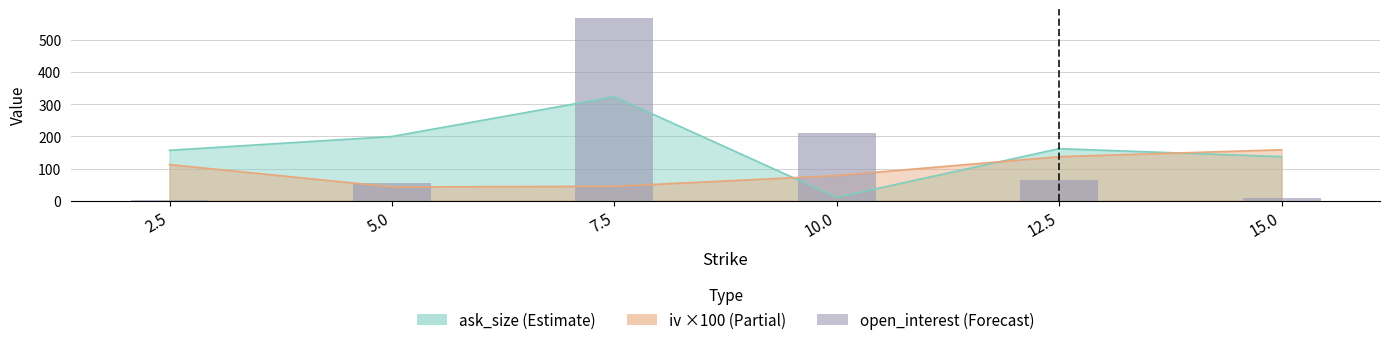

Are the bars horizontal?

No